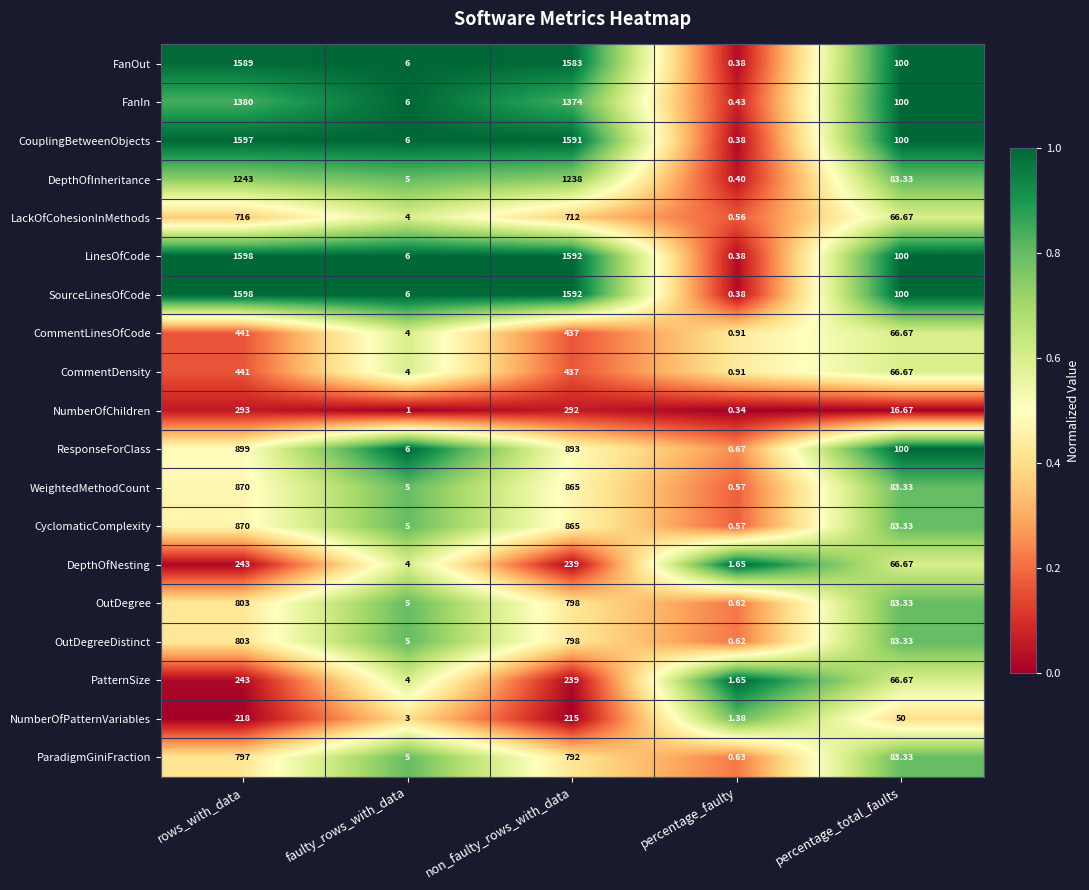

List the labels in order of DepthOfNesting value, largest first.

rows_with_data, non_faulty_rows_with_data, percentage_total_faults, faulty_rows_with_data, percentage_faulty